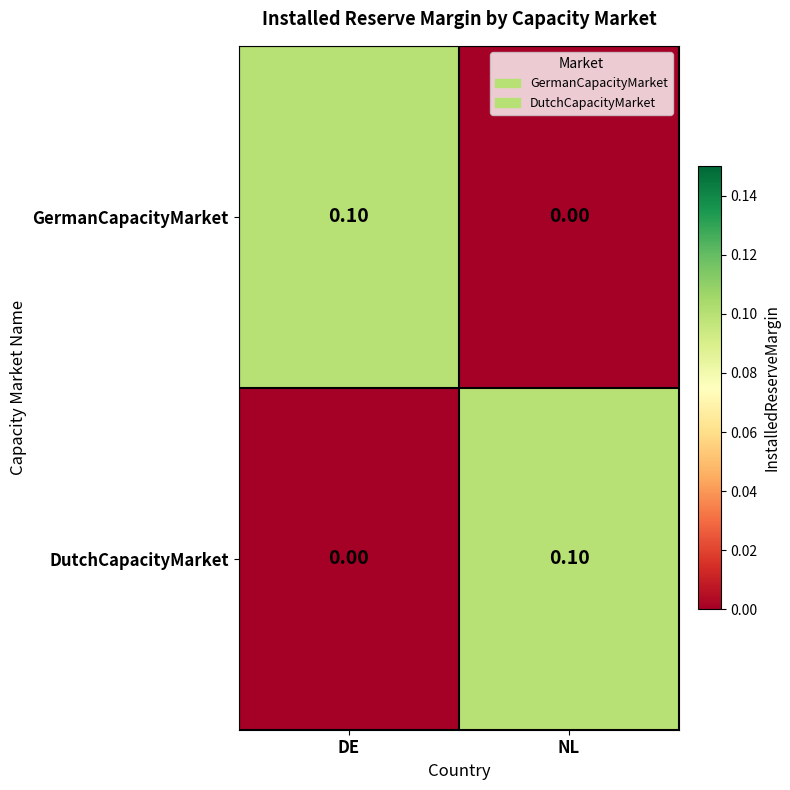

Where is GermanCapacityMarket nearest to the value 0?

NL